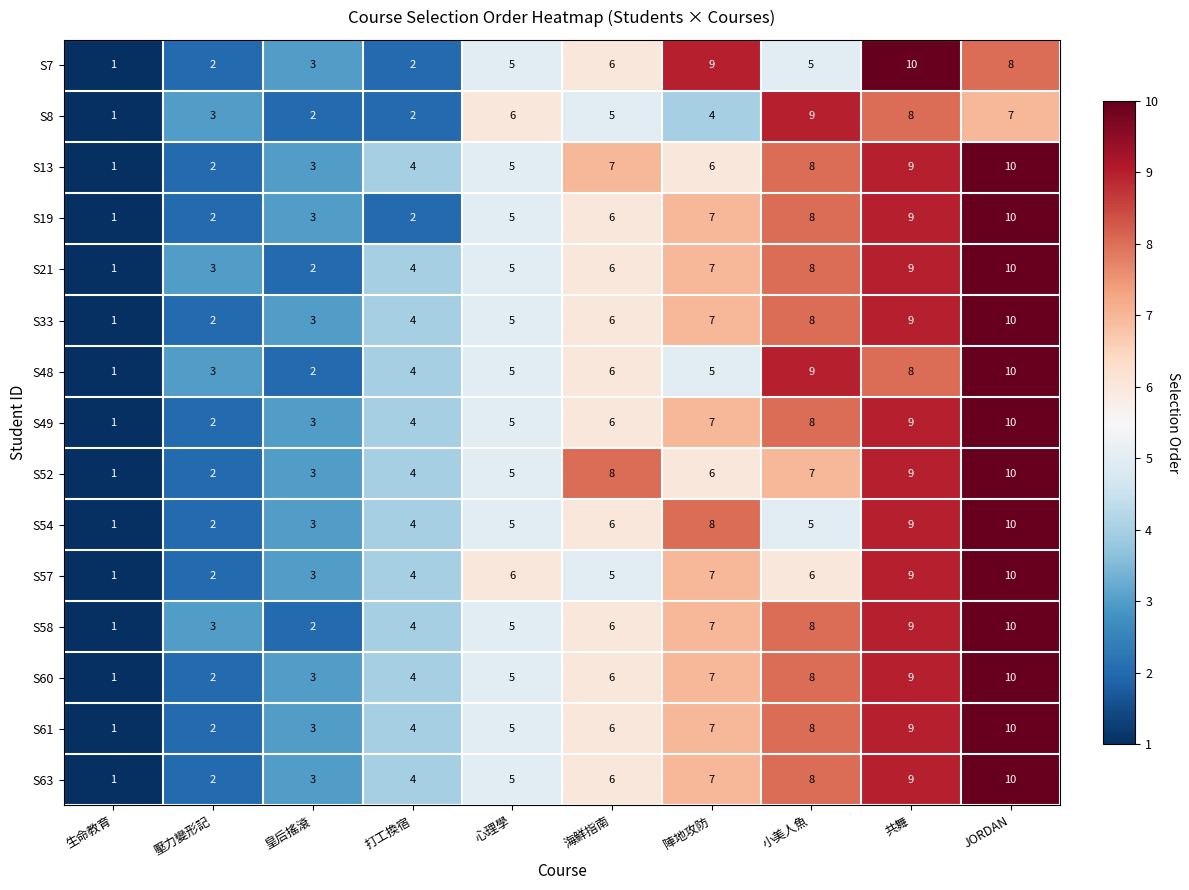

At which category is the sum across all series the highest?

JORDAN